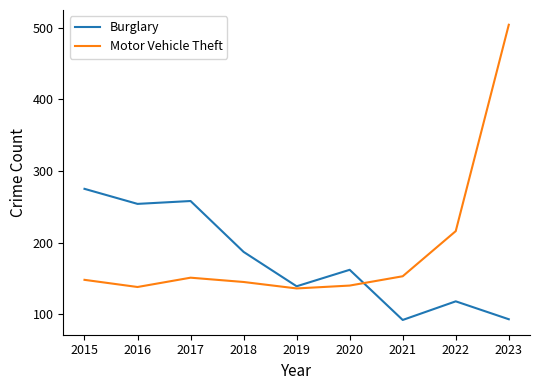

Read the Motor Vehicle Theft value at 2020.

140